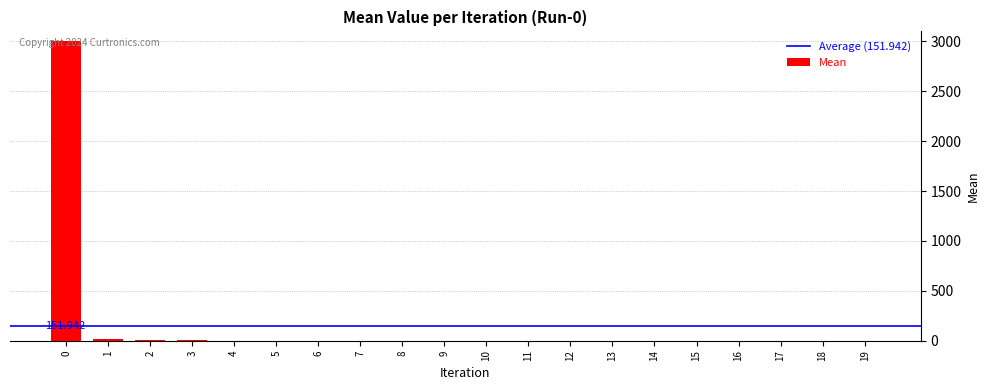

True or false: the data shows 0.5 at 11.

True